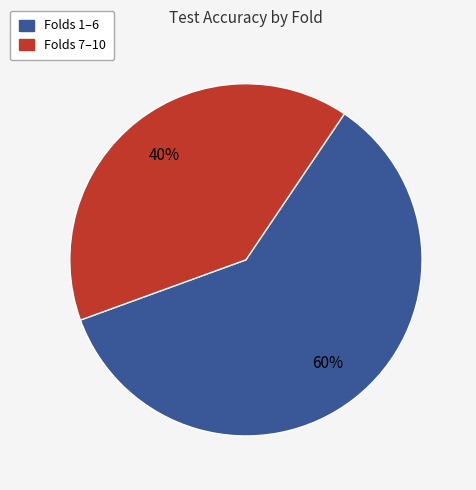

Is there a majority slice in this chart?

Yes